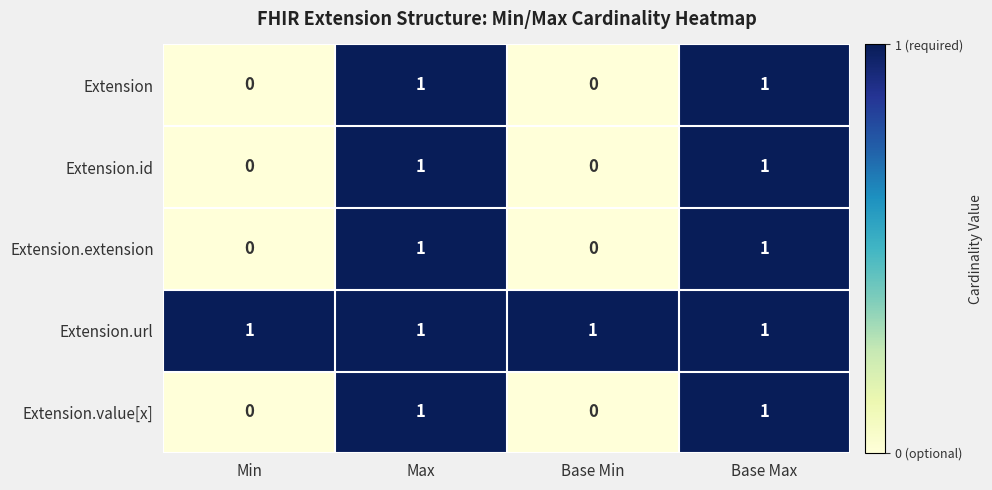

Reading right to left, extract all data points from this chart.

Extension: 1	0	1	0
Extension.id: 1	0	1	0
Extension.extension: 1	0	1	0
Extension.url: 1	1	1	1
Extension.value[x]: 1	0	1	0